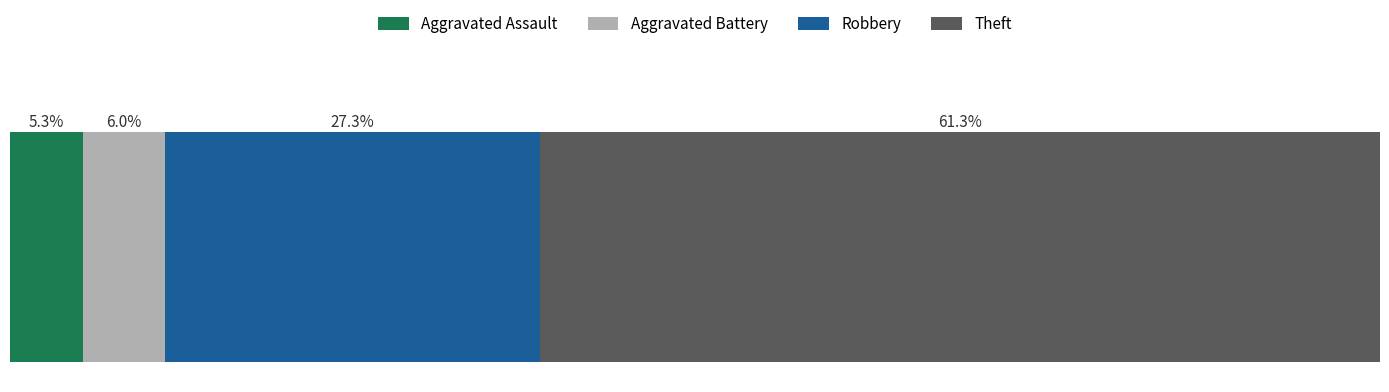

What are all the series names shown in the legend?

Aggravated Assault, Aggravated Battery, Robbery, Theft